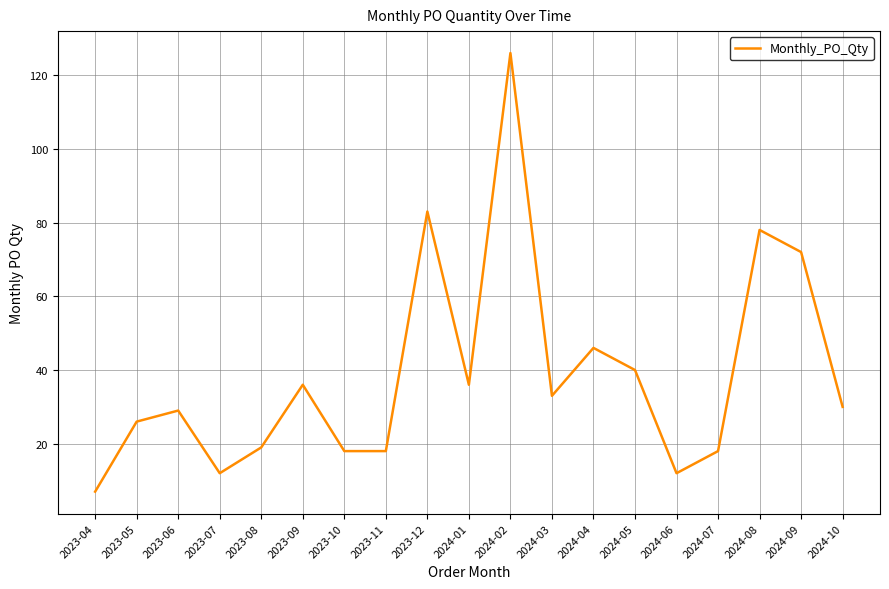

What position from the left is 2023-09?

6